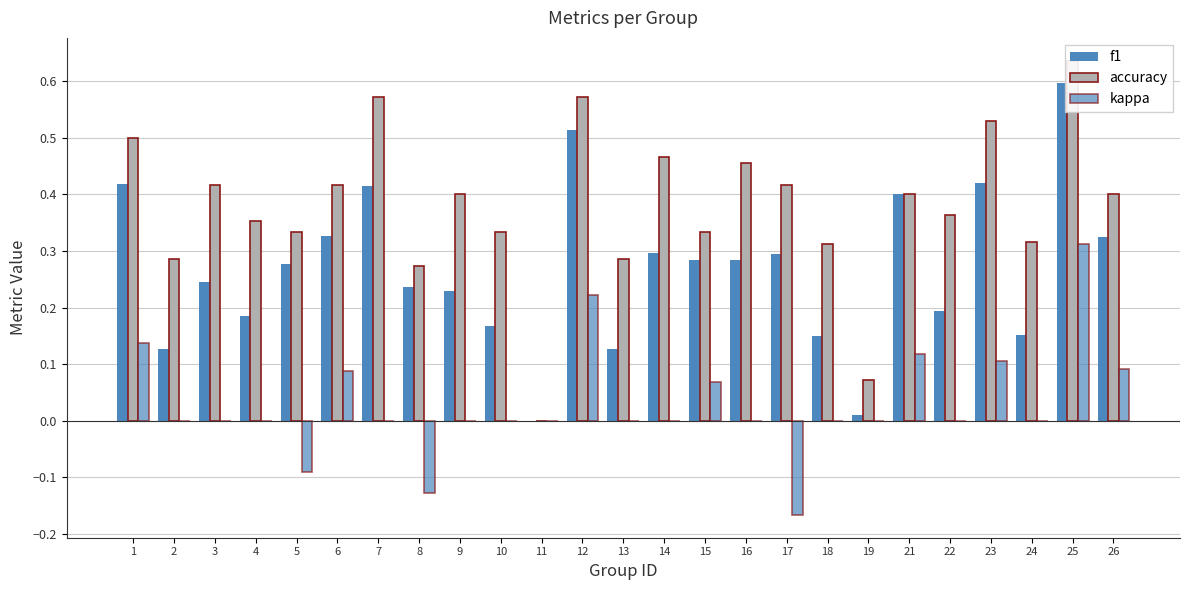

How many bars are there in each group?

3